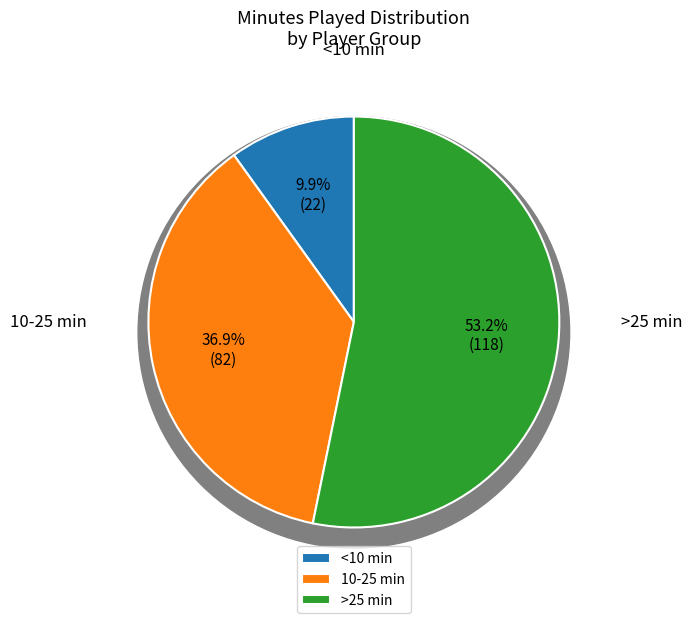

The Anthony Cole slice represents 1% of the pie. True or false?

False